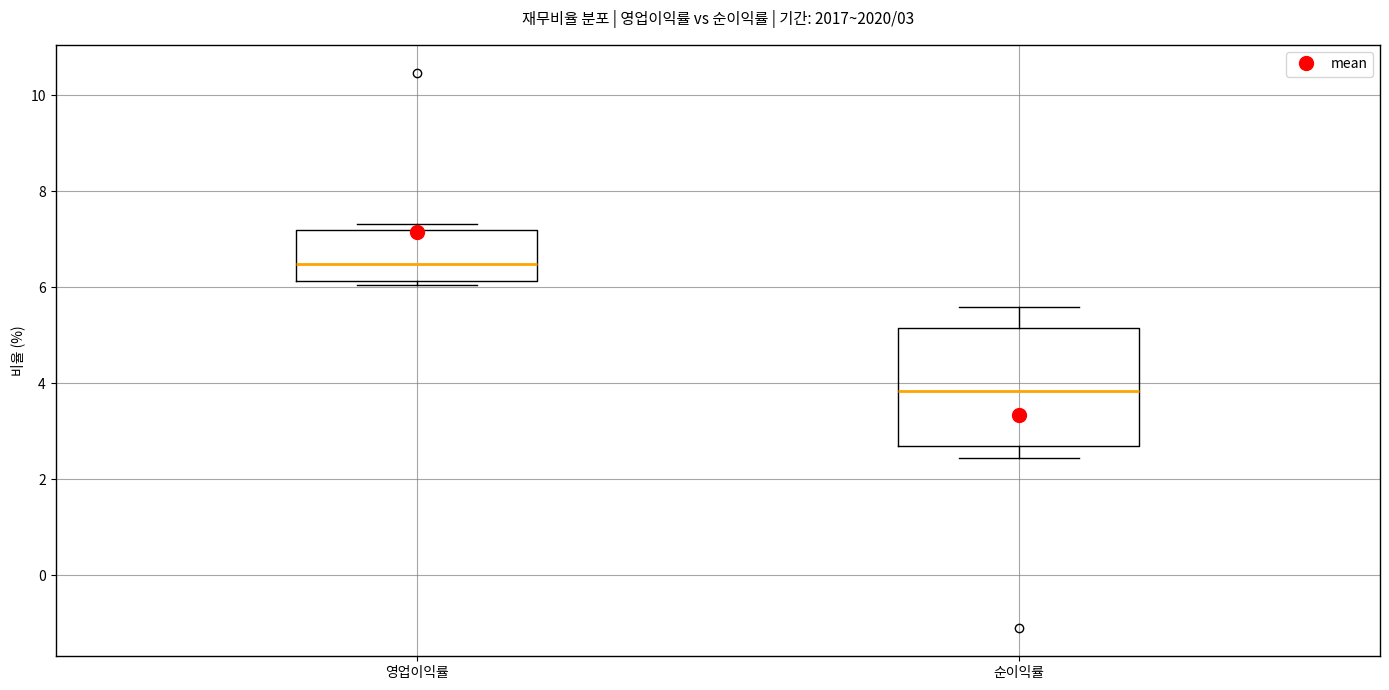

Comparing the boxes themselves (not the whiskers), which one is the tallest?

순이익률